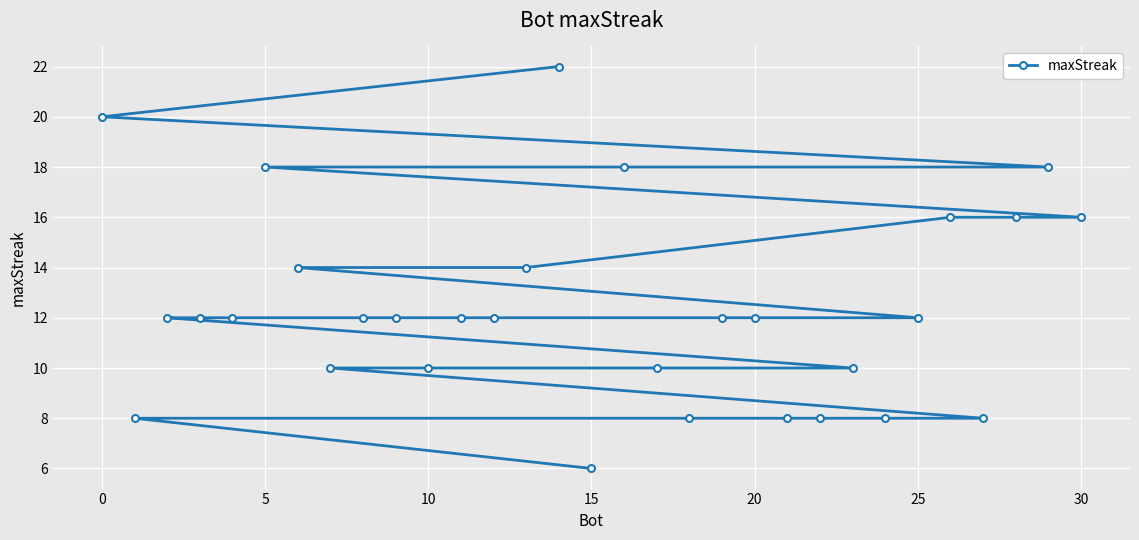

What is the value of the 25th point from the left?

8